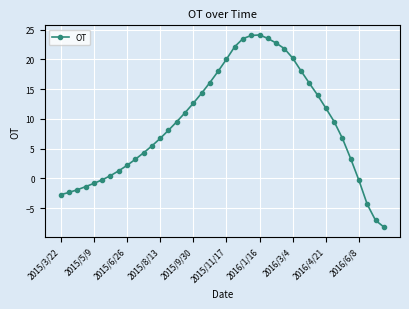

Does the chart have visible grid lines?

Yes